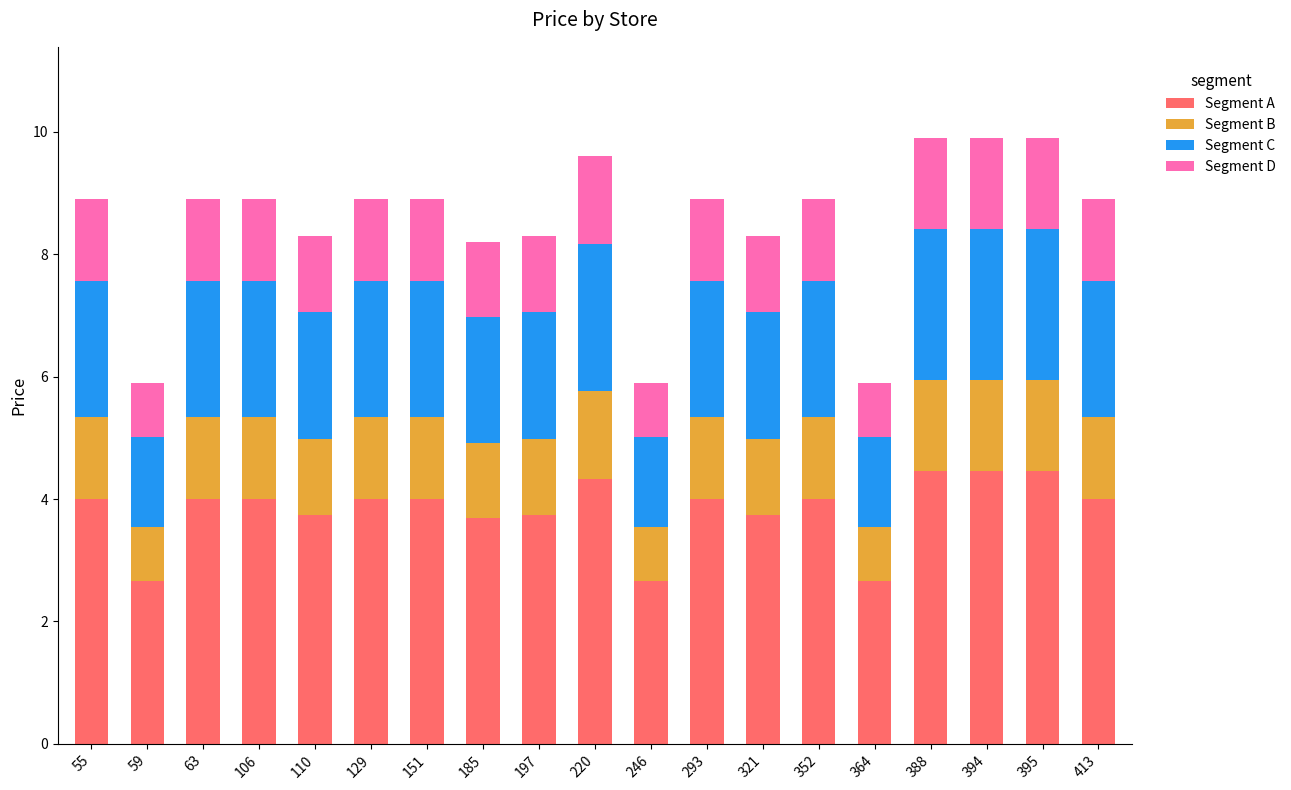

What is the highest value of the Segment A series?

4.5